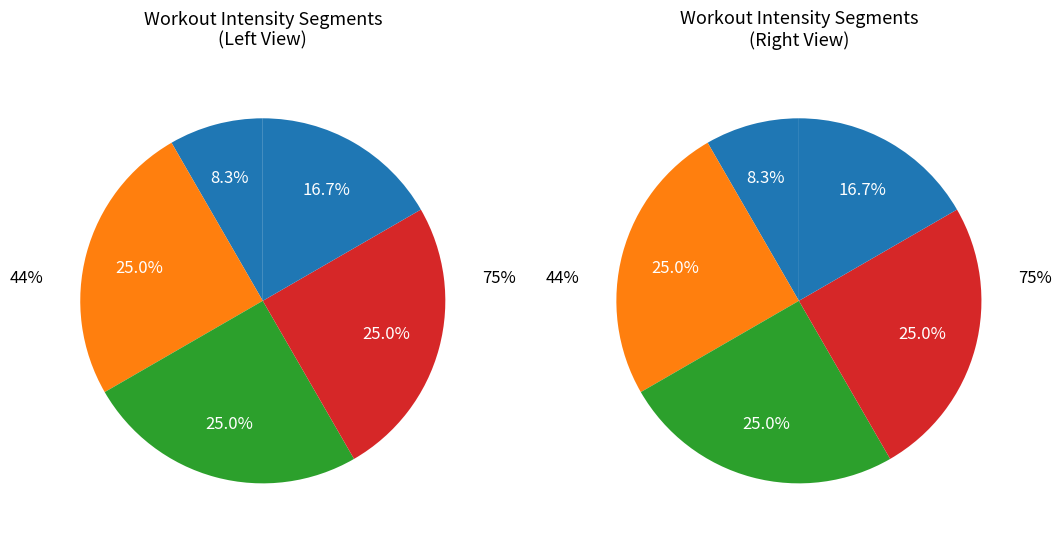

True or false: 82% accounts for 1% of the total.

False